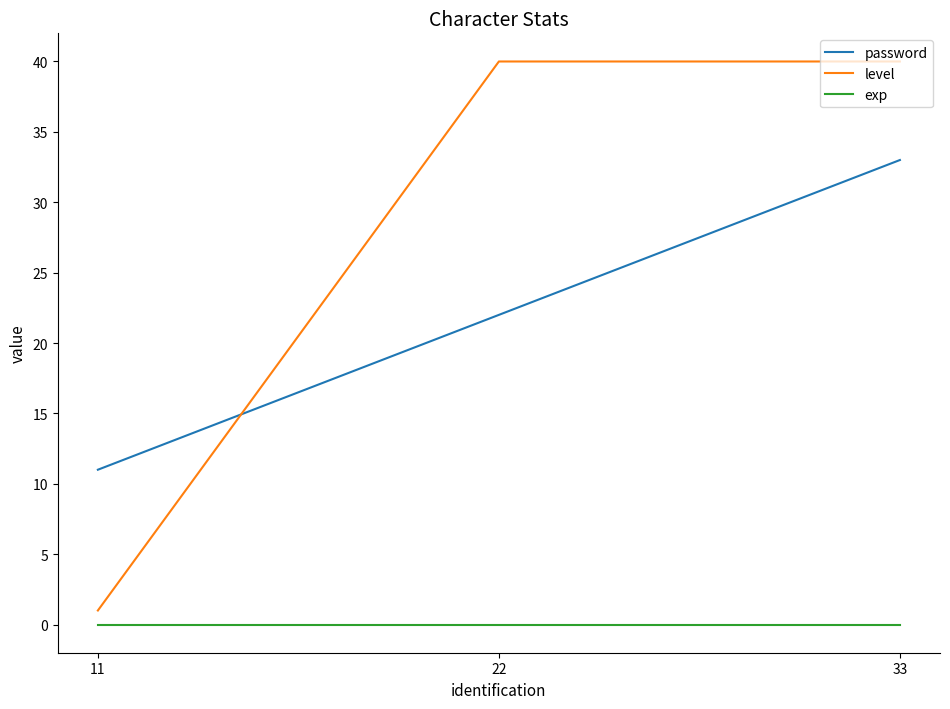

How many categories are shown in the chart?

3